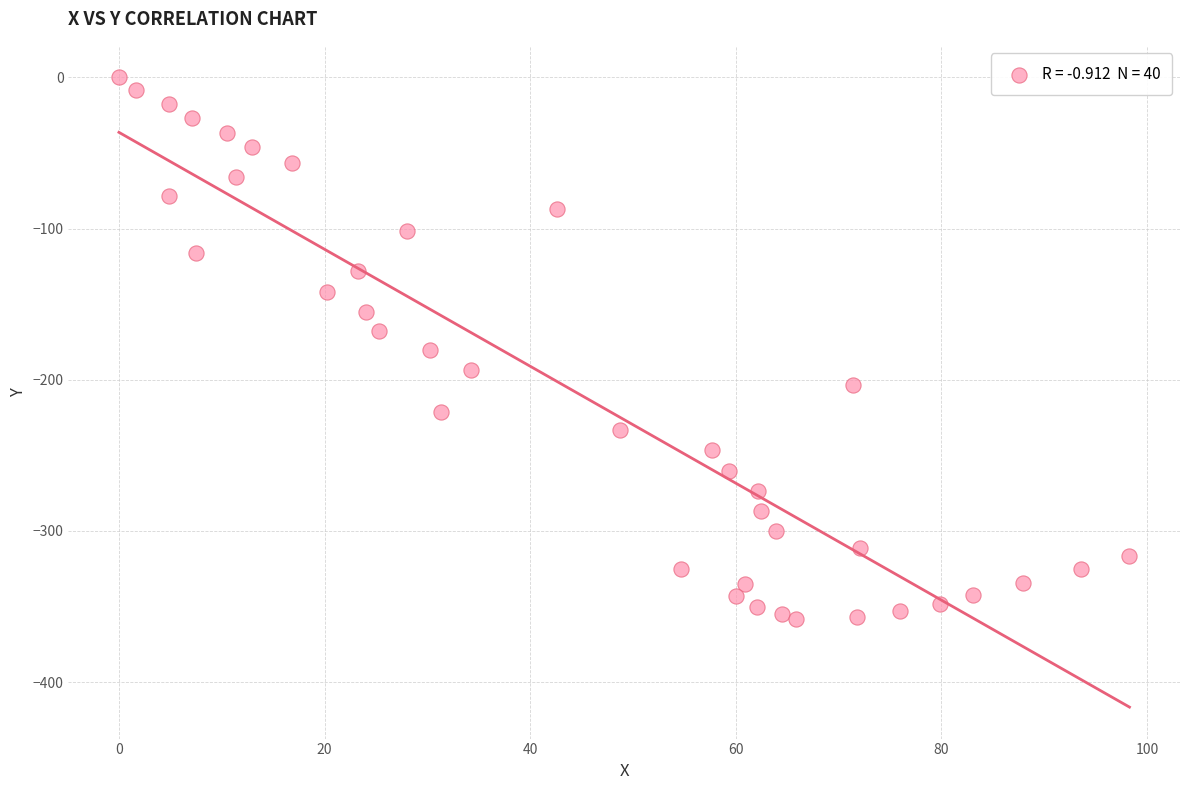

What is the range of X values (max minus min)?

98.3